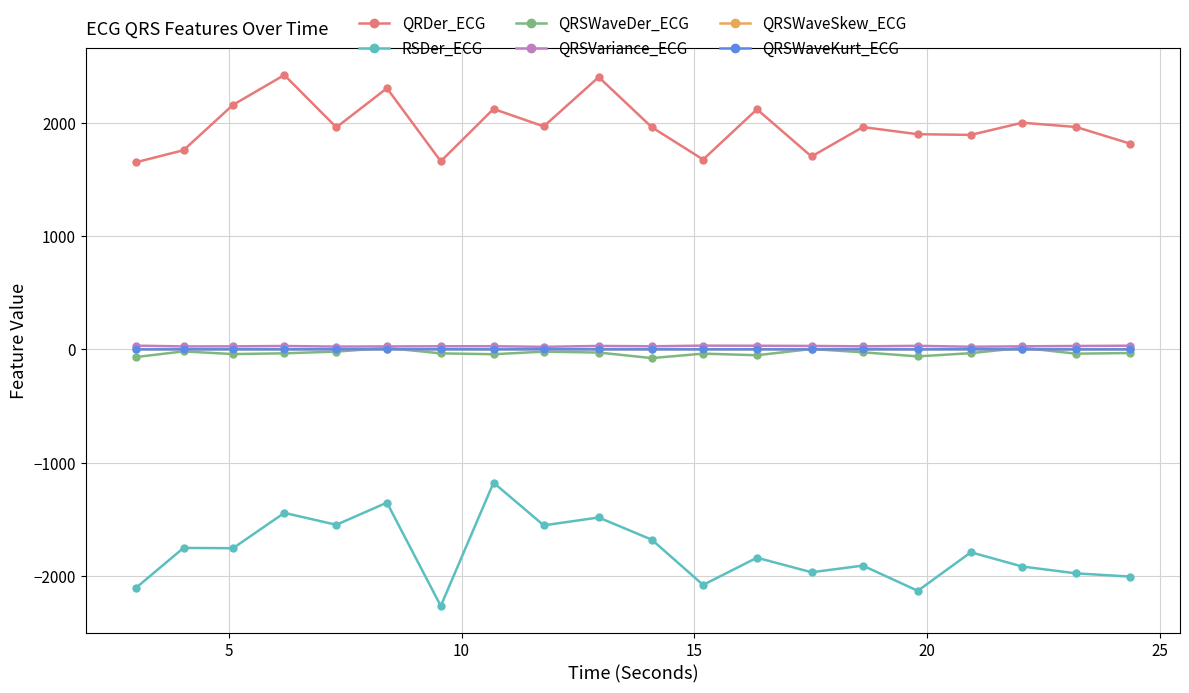

In QRSWaveKurt_ECG, how many points are lower than both neighbors (excluding endpoints)?

7